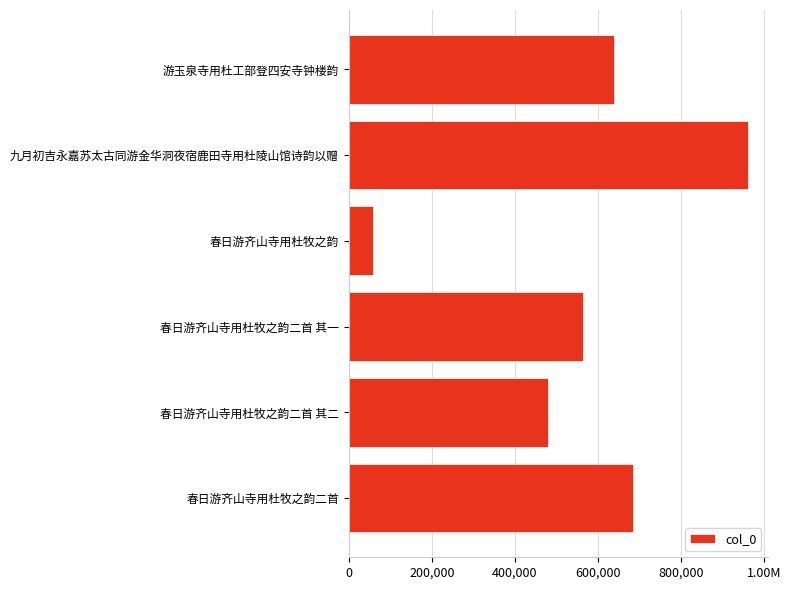

Does the chart contain any negative values?

No